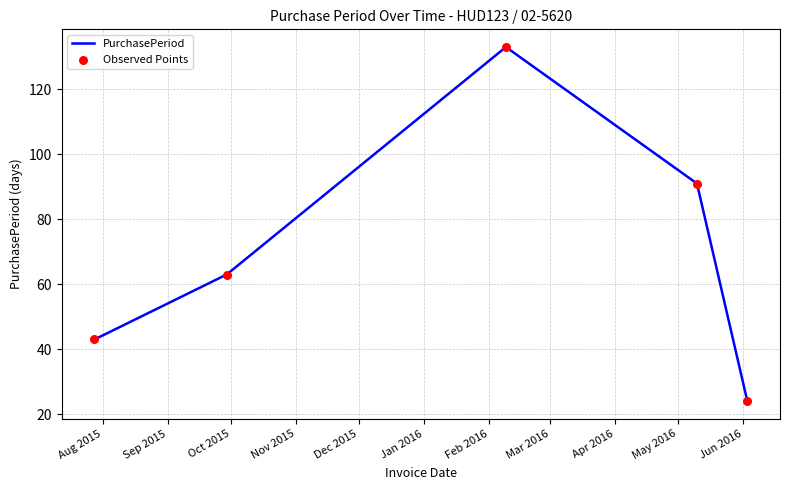

What is the sum of all values?

354